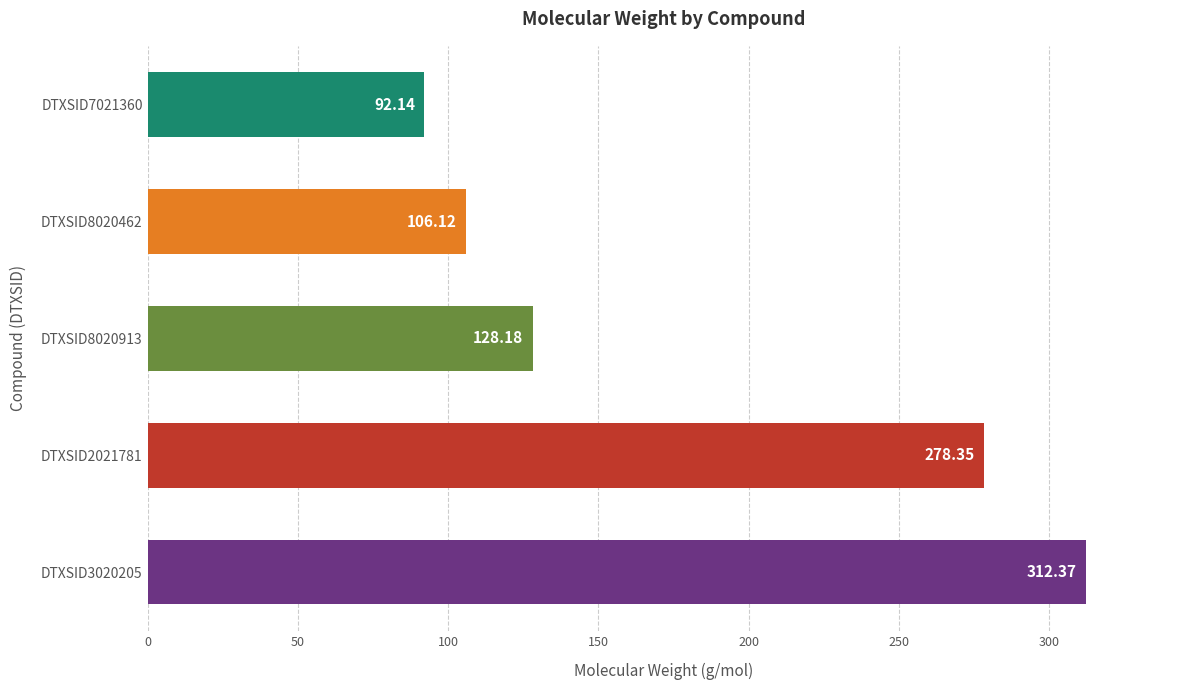

List the labels in order of value, smallest first.

DTXSID7021360, DTXSID8020462, DTXSID8020913, DTXSID2021781, DTXSID3020205